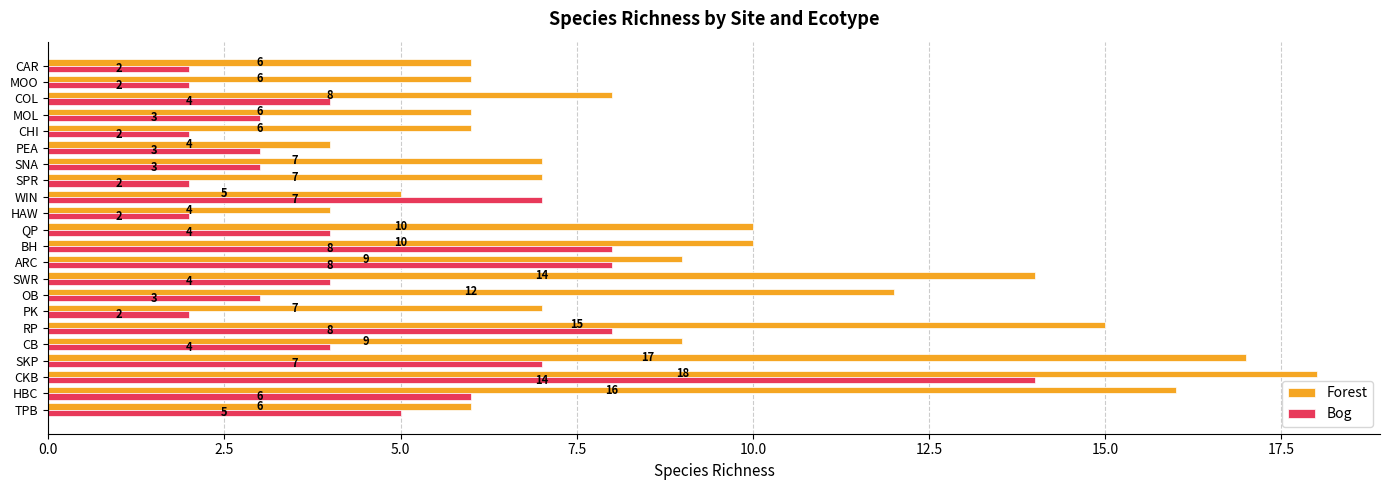

What is the sum of the Forest values at CB and HBC?

25